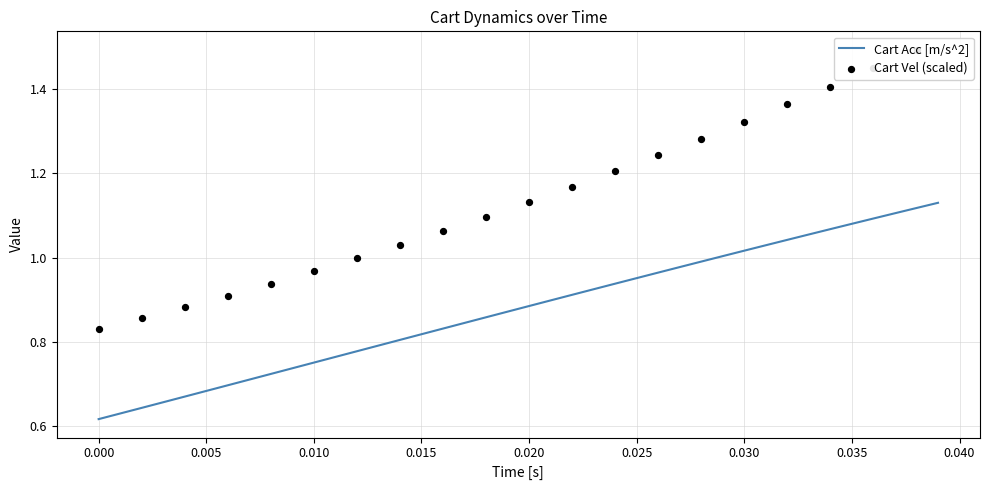

The Cart Acc [m/s^2] series shows 0.4 at 0.000. True or false?

False